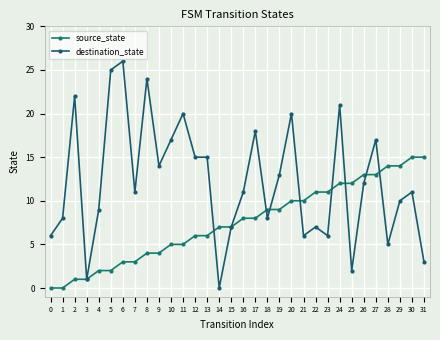

How many values in the source_state series are below 8?

16